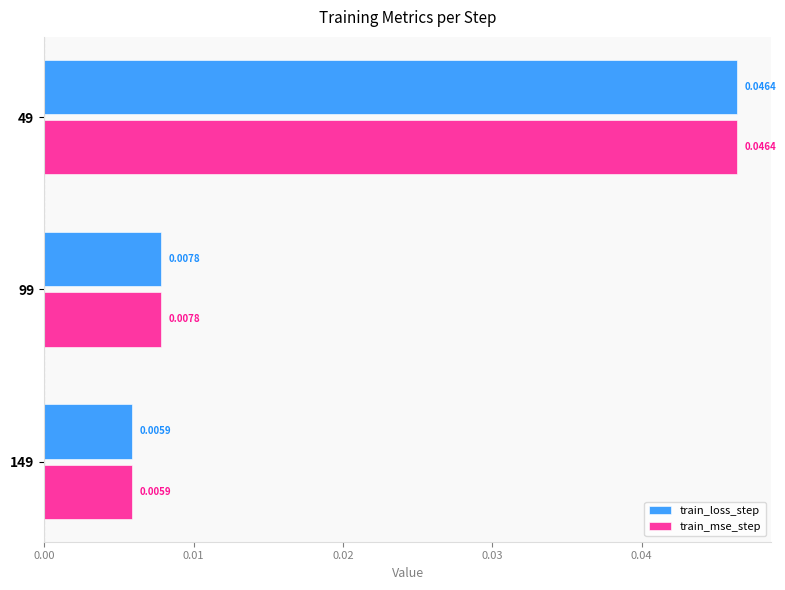

Which category has the lowest value across all series?

149